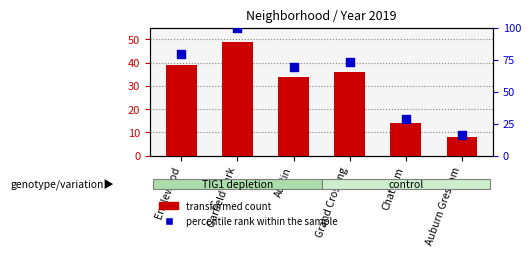

Is the value of transformed count at Chatham greater than the value of percentile rank within the sample at Chatham?

No